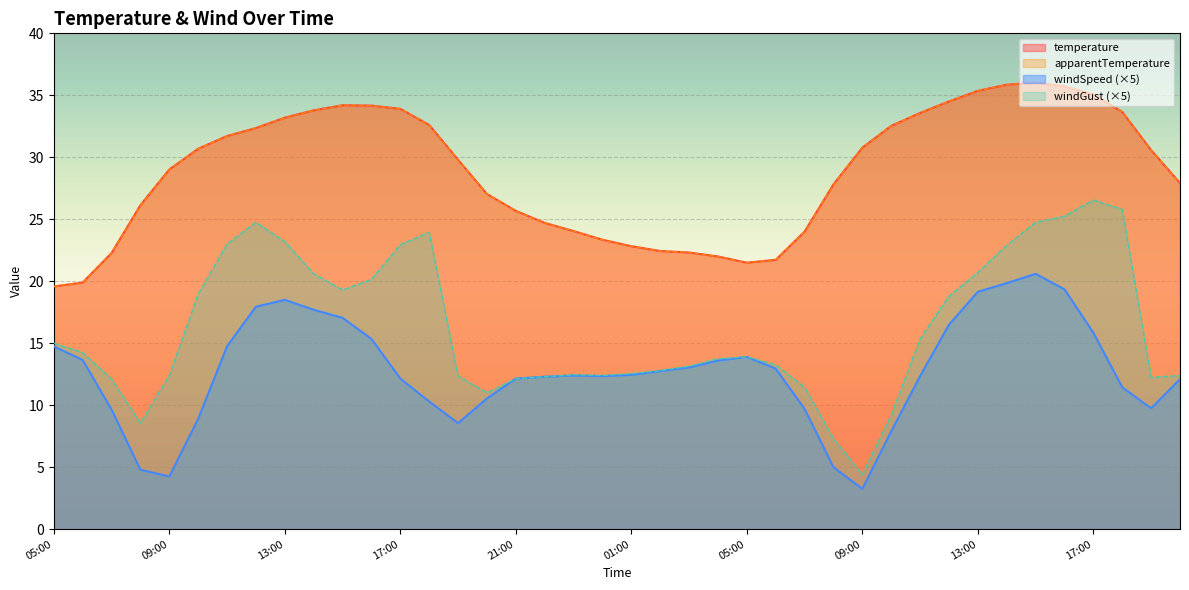

Reading left to right, what are all the values shown in this chart?

temperature: 05:00=19.6	06:00=19.9	07:00=22.3	08:00=26.1	09:00=29.0	10:00=30.7	11:00=31.7	12:00=32.4	13:00=33.2	14:00=33.8	15:00=34.2	16:00=34.2	17:00=33.9	18:00=32.6	19:00=29.8	20:00=27.0	21:00=25.7	22:00=24.7	23:00=24.1	00:00=23.4	01:00=22.8	02:00=22.4	03:00=22.3	04:00=22.0	05:00=21.5	06:00=21.7	07:00=24.0	08:00=27.8	09:00=30.8	10:00=32.5	11:00=33.6	12:00=34.5	13:00=35.4	14:00=35.9	15:00=36.0	16:00=35.7	17:00=35.1	18:00=33.7	19:00=30.6	20:00=27.9
apparentTemperature: 05:00=19.6	06:00=19.9	07:00=22.3	08:00=26.1	09:00=29.0	10:00=30.7	11:00=31.7	12:00=32.4	13:00=33.2	14:00=33.8	15:00=34.2	16:00=34.2	17:00=33.9	18:00=32.6	19:00=29.8	20:00=27.0	21:00=25.7	22:00=24.7	23:00=24.1	00:00=23.4	01:00=22.8	02:00=22.4	03:00=22.3	04:00=22.0	05:00=21.5	06:00=21.7	07:00=24.0	08:00=27.8	09:00=30.8	10:00=32.5	11:00=33.6	12:00=34.5	13:00=35.4	14:00=35.9	15:00=36.0	16:00=35.7	17:00=35.1	18:00=33.7	19:00=30.6	20:00=27.9
windSpeed: 05:00=14.8	06:00=13.7	07:00=9.7	08:00=4.8	09:00=4.2	10:00=8.9	11:00=14.8	12:00=17.9	13:00=18.5	14:00=17.7	15:00=17.1	16:00=15.3	17:00=12.2	18:00=10.3	19:00=8.6	20:00=10.5	21:00=12.2	22:00=12.3	23:00=12.4	00:00=12.4	01:00=12.5	02:00=12.8	03:00=13.0	04:00=13.6	05:00=13.9	06:00=12.9	07:00=9.7	08:00=5.0	09:00=3.2	10:00=7.9	11:00=12.4	12:00=16.5	13:00=19.1	14:00=19.9	15:00=20.6	16:00=19.4	17:00=15.8	18:00=11.4	19:00=9.8	20:00=12.1
windGust: 05:00=15.0	06:00=14.2	07:00=12.1	08:00=8.6	09:00=12.4	10:00=18.9	11:00=23.0	12:00=24.8	13:00=23.2	14:00=20.6	15:00=19.3	16:00=20.2	17:00=22.9	18:00=23.9	19:00=12.4	20:00=11.0	21:00=12.2	22:00=12.3	23:00=12.5	00:00=12.4	01:00=12.5	02:00=12.8	03:00=13.1	04:00=13.8	05:00=13.9	06:00=13.2	07:00=11.4	08:00=7.3	09:00=4.4	10:00=9.2	11:00=15.3	12:00=18.8	13:00=20.7	14:00=22.9	15:00=24.8	16:00=25.2	17:00=26.5	18:00=25.8	19:00=12.2	20:00=12.4